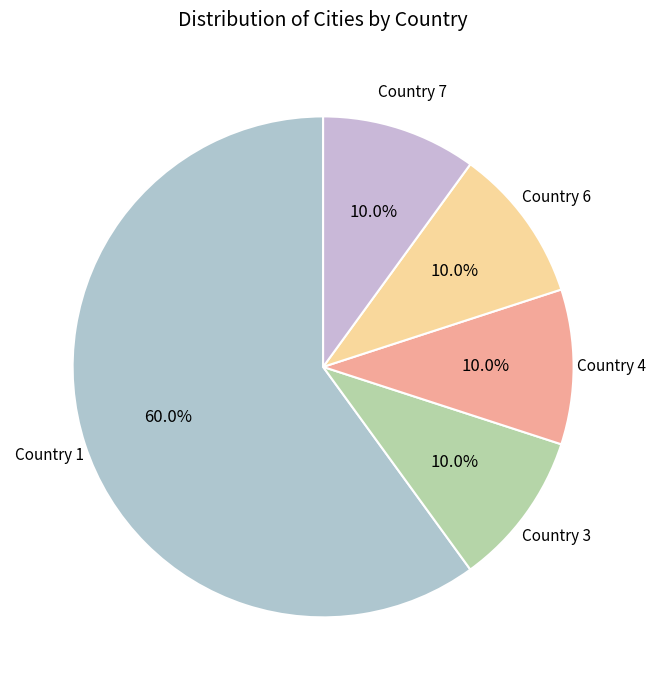

Does any single category account for the majority?

Yes